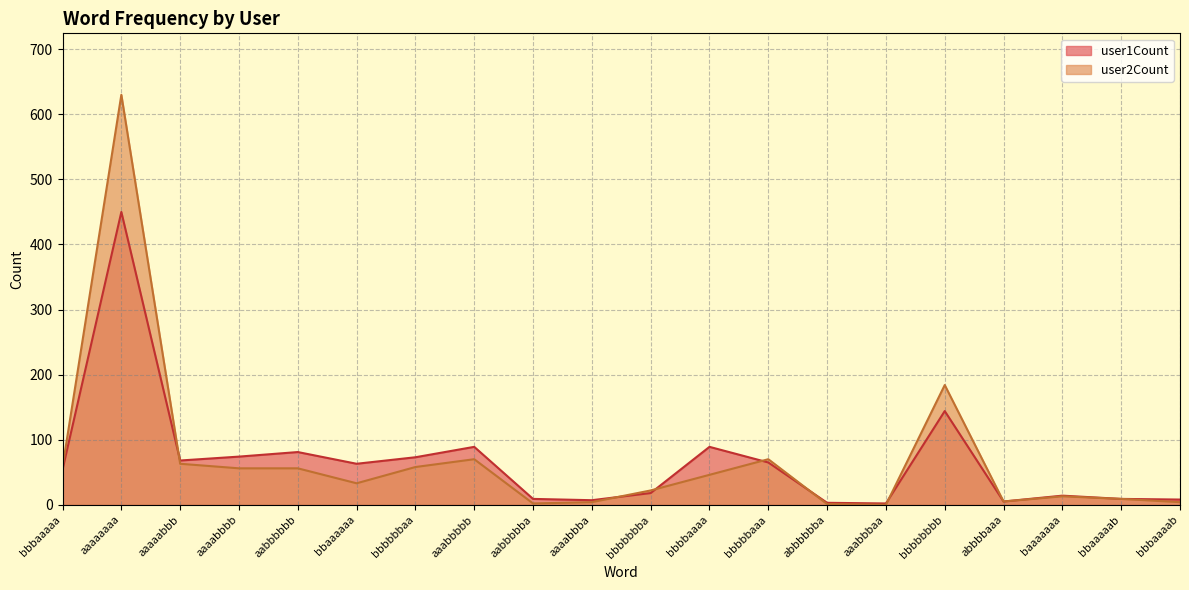

What position from the left is bbbaaaab?

20